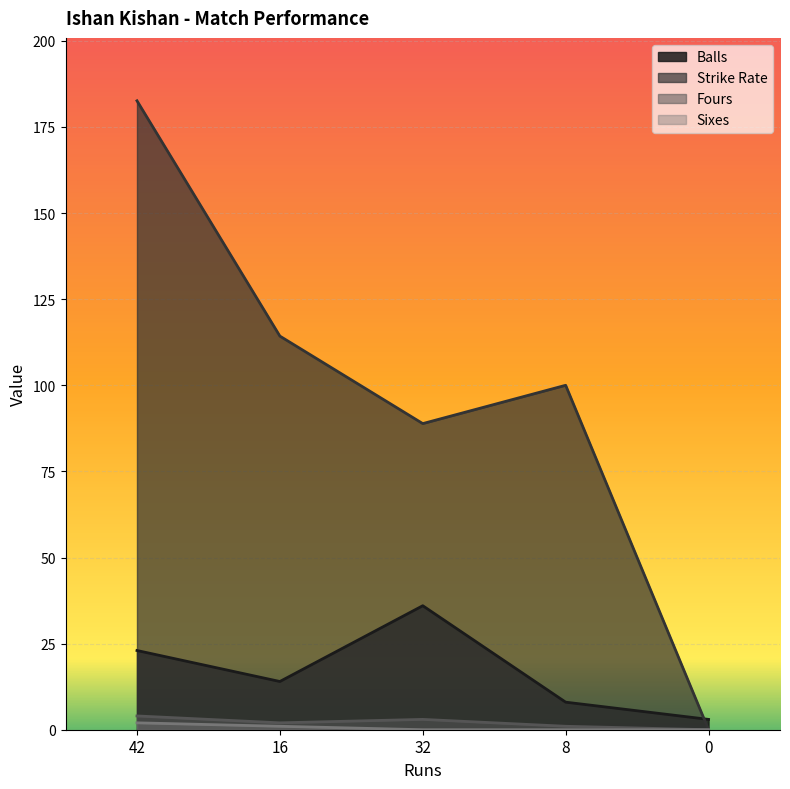

Which has a higher value, 16 or 42?

42